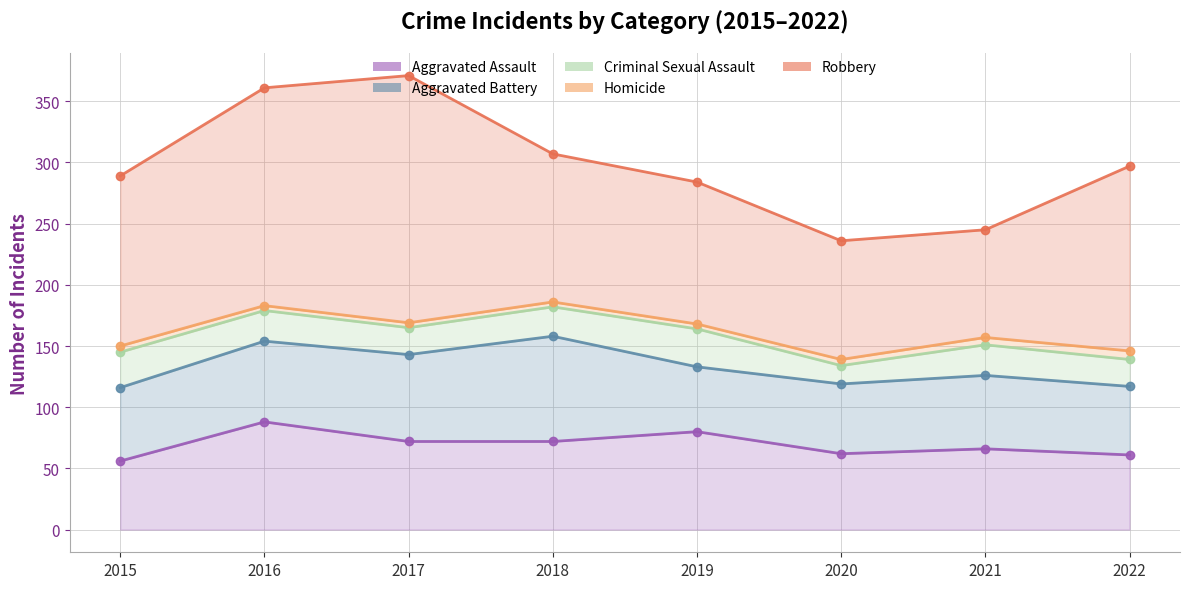

Is it true that Robbery equals 151 at 2022?

True